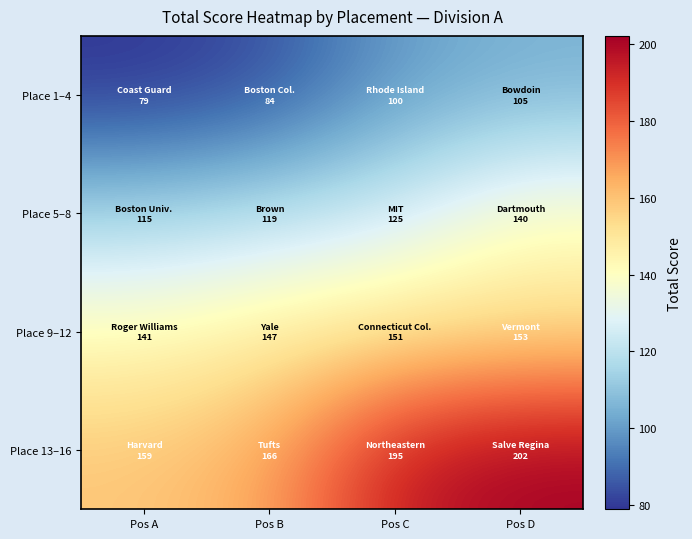

Which category has the lowest value across all series?

Pos A